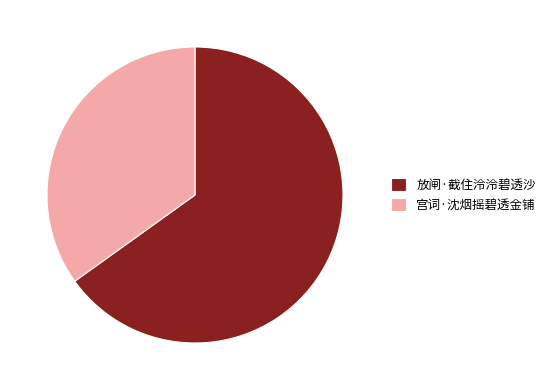

How many slices are in this pie chart?

2